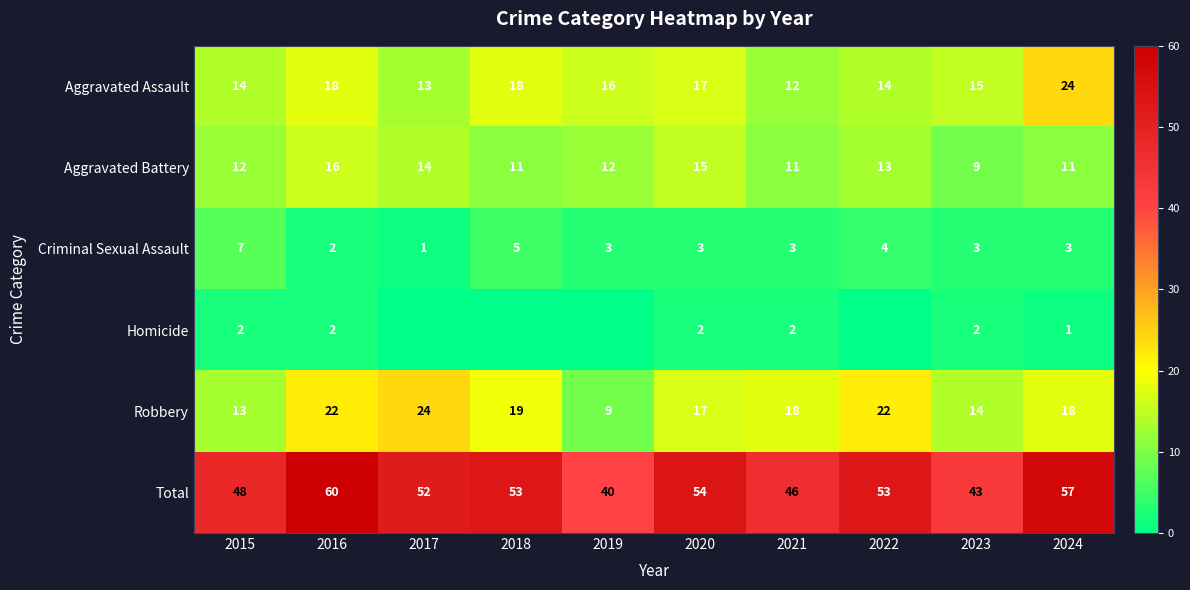

What value does the Criminal Sexual Assault series have at 2015?

7